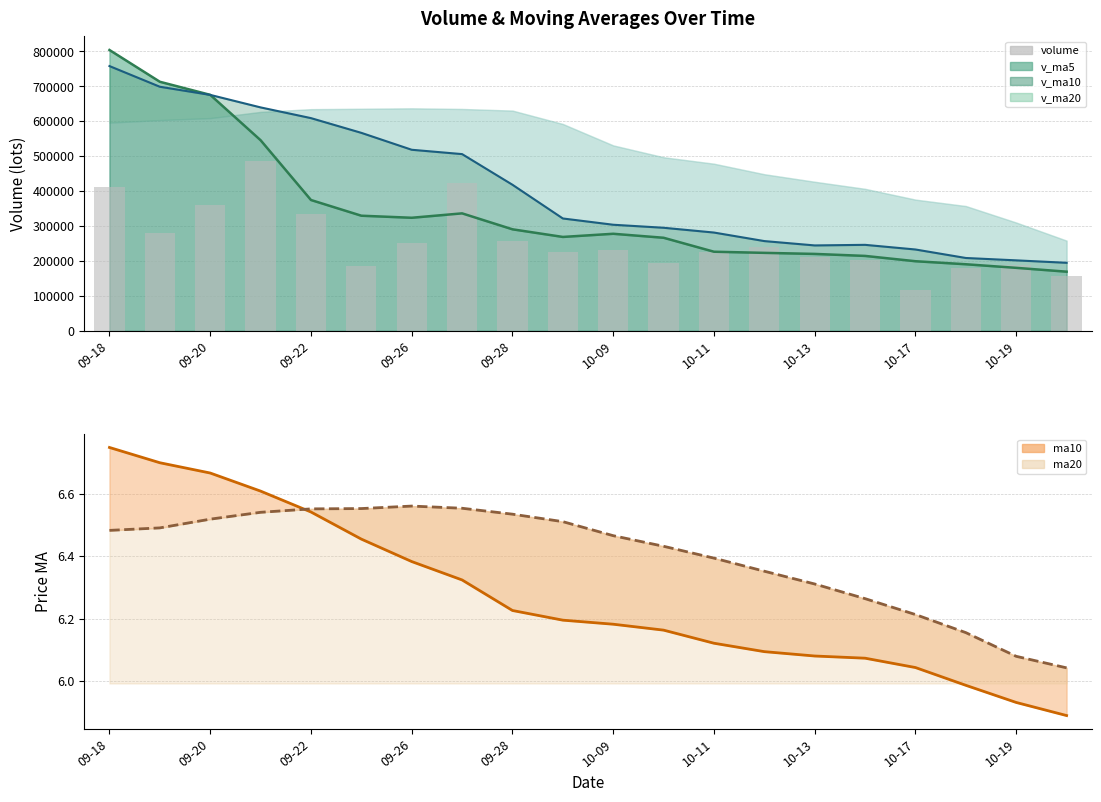

What is the approximate value of ma10 at 15?

6.1